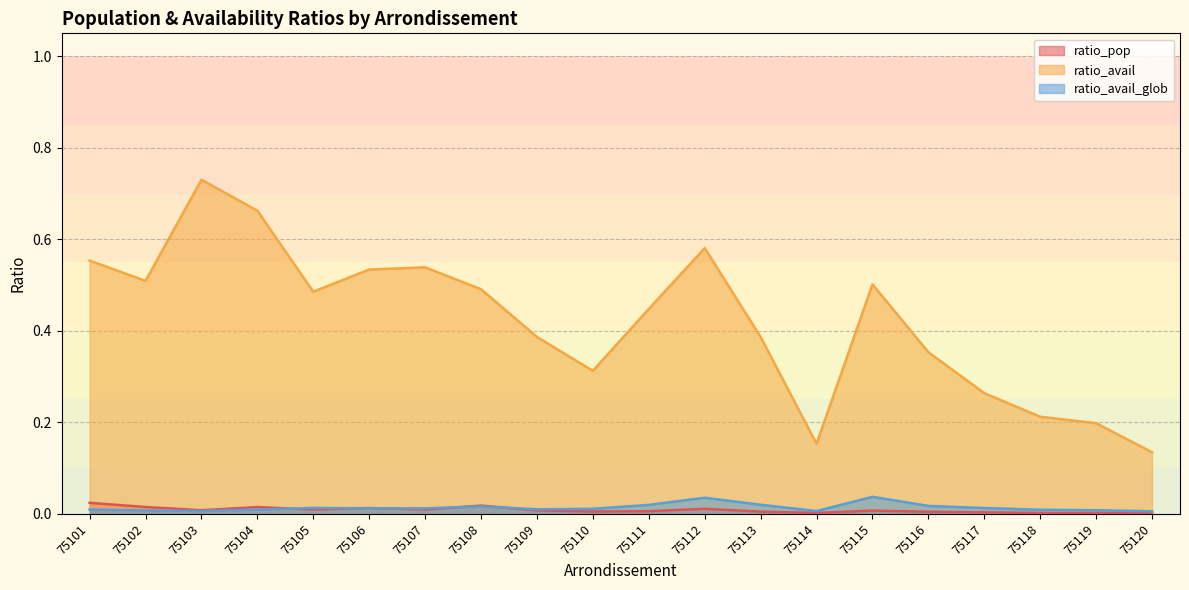

At which label is ratio_avail closest to 0?

75120